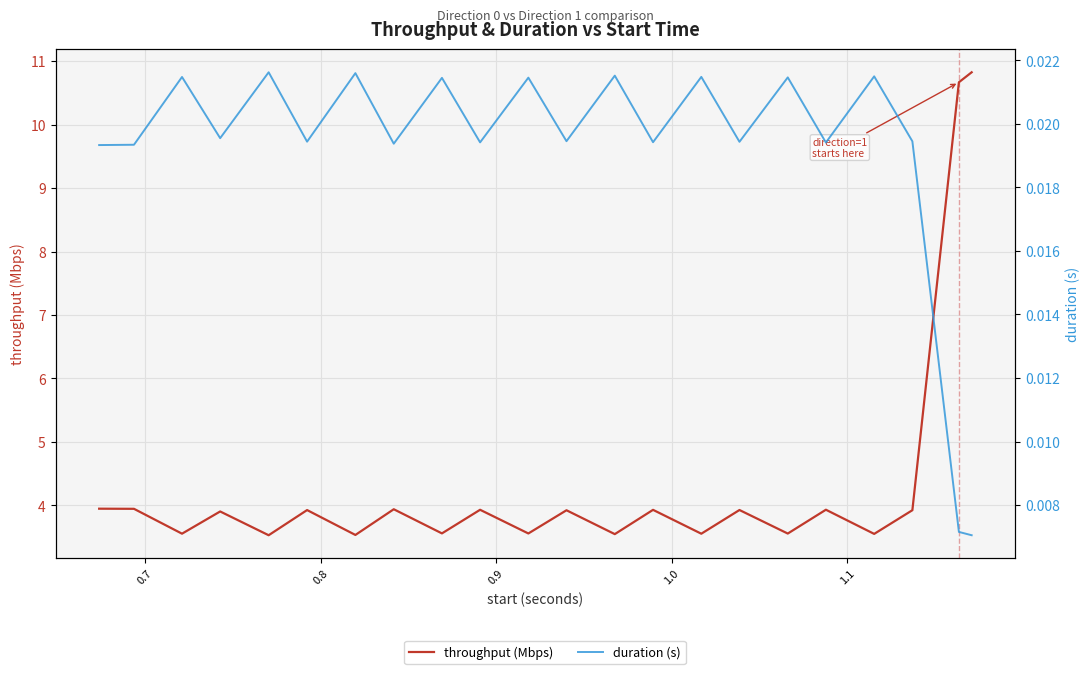

Is the value of throughput (Mbps) at 21 greater than the value of duration (s) at 11?

Yes